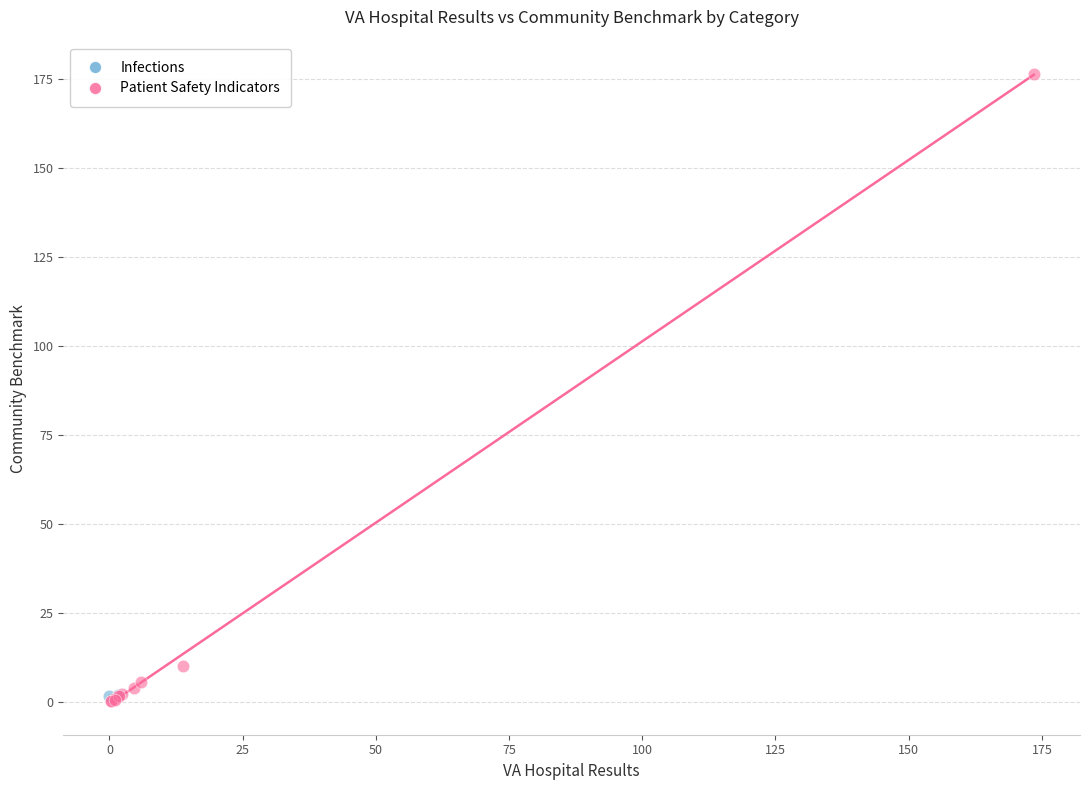

What are all the series names shown in the legend?

Infections, Patient Safety Indicators